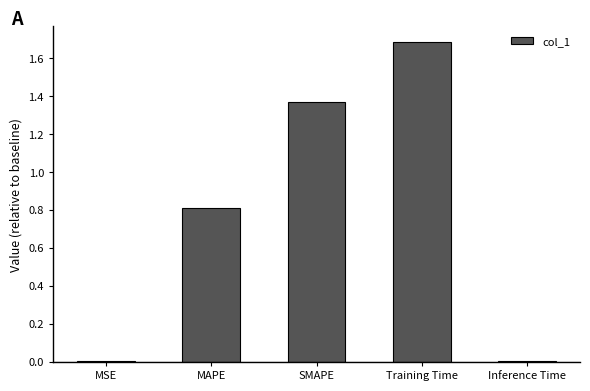

What is the change in value from MSE to MAPE?

+0.8